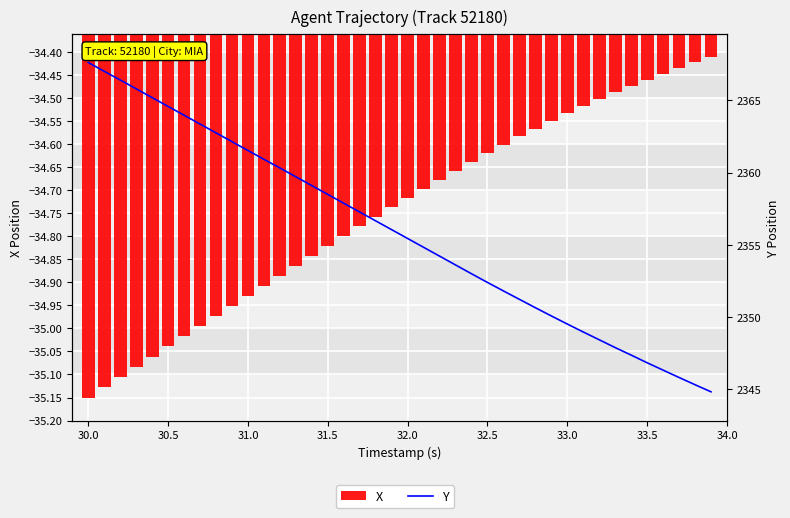

How many bars are there in each group?

2